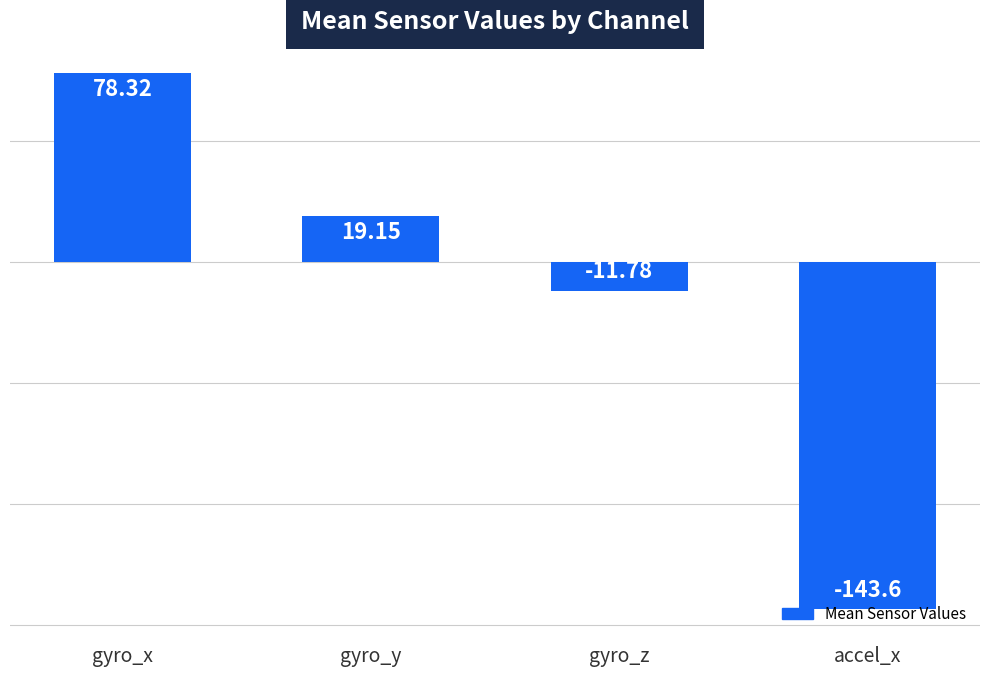

What is the label of the 3rd bar from the right?

gyro_y